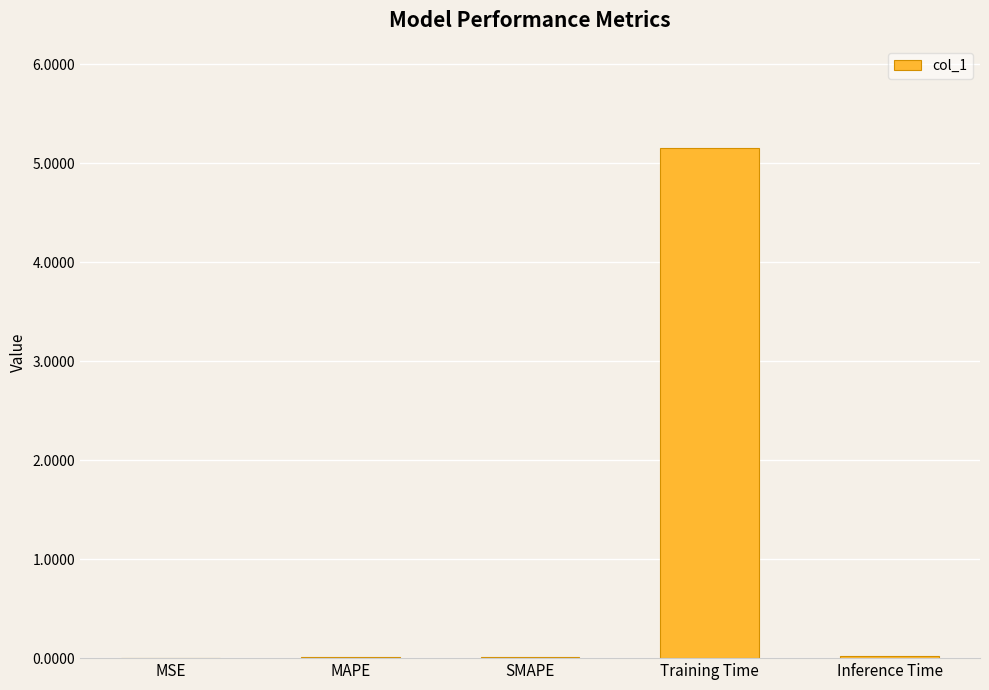

What is the maximum value shown in the chart?

5.2